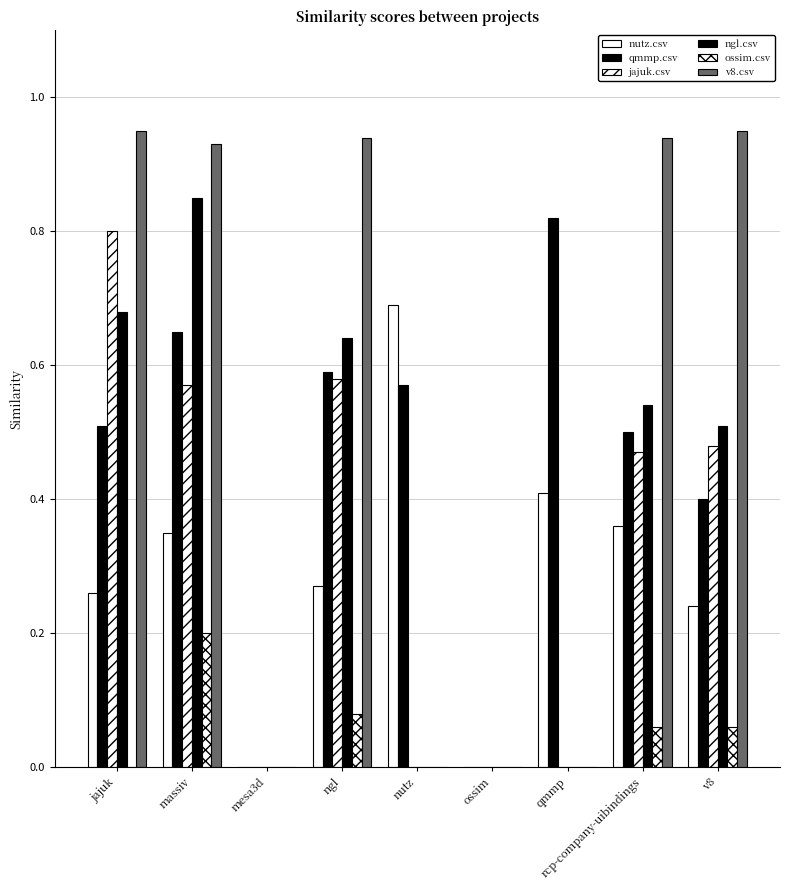

Which has a higher value, massiv or jajuk?

massiv